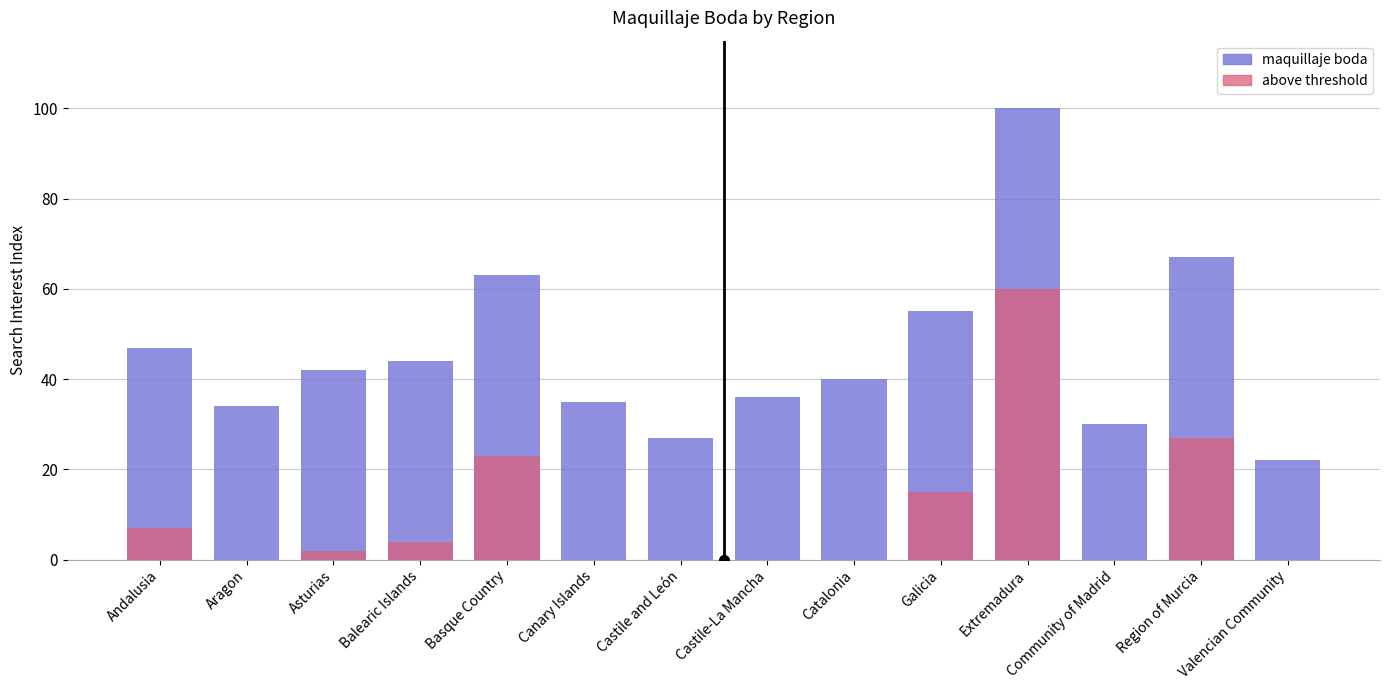

What is the sum of all values?

642